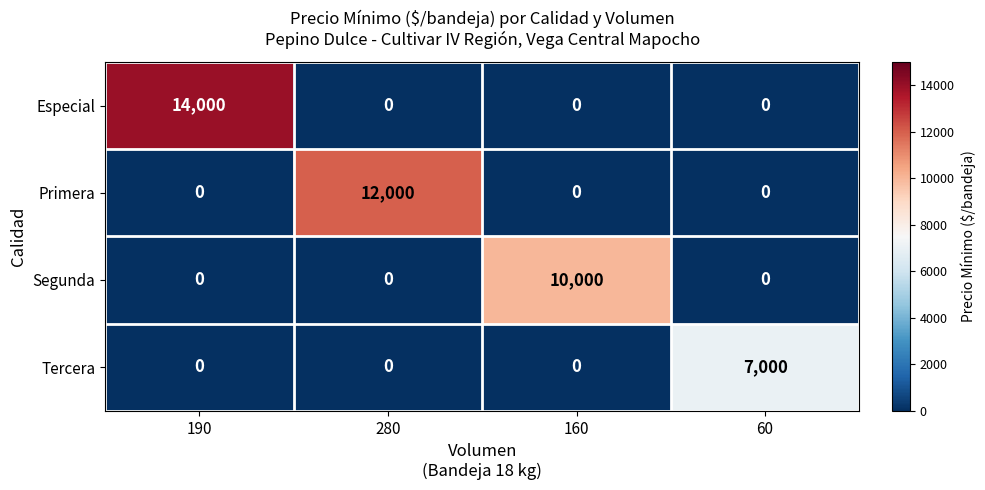

What is the difference between the maximum and second lowest values in the Tercera series?

7000